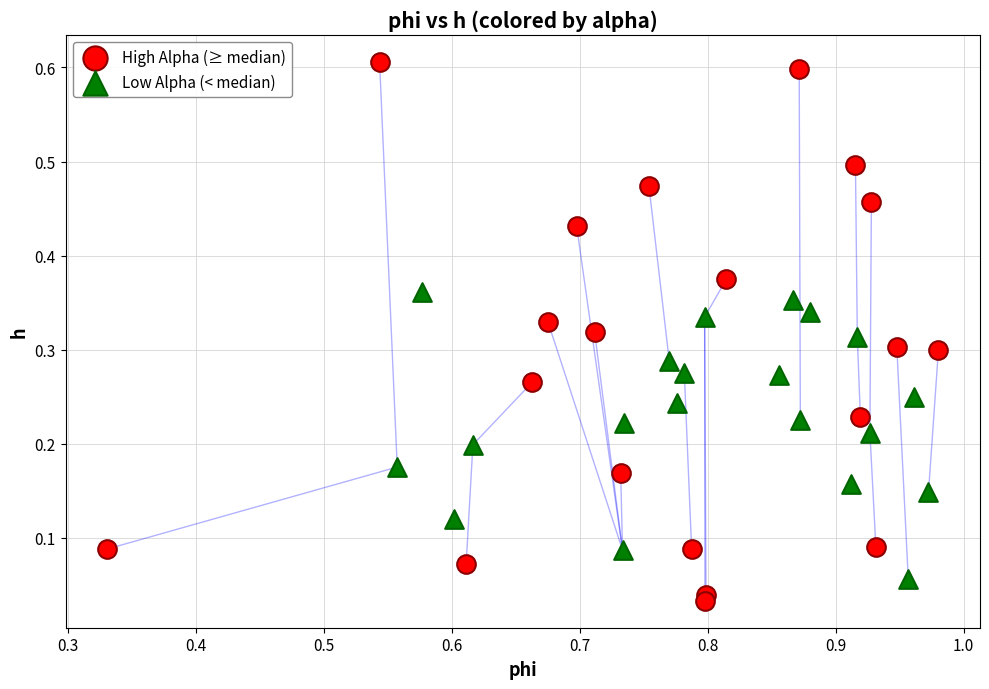

Which series has the largest Y range (max minus min)?

High Alpha (≥ median)